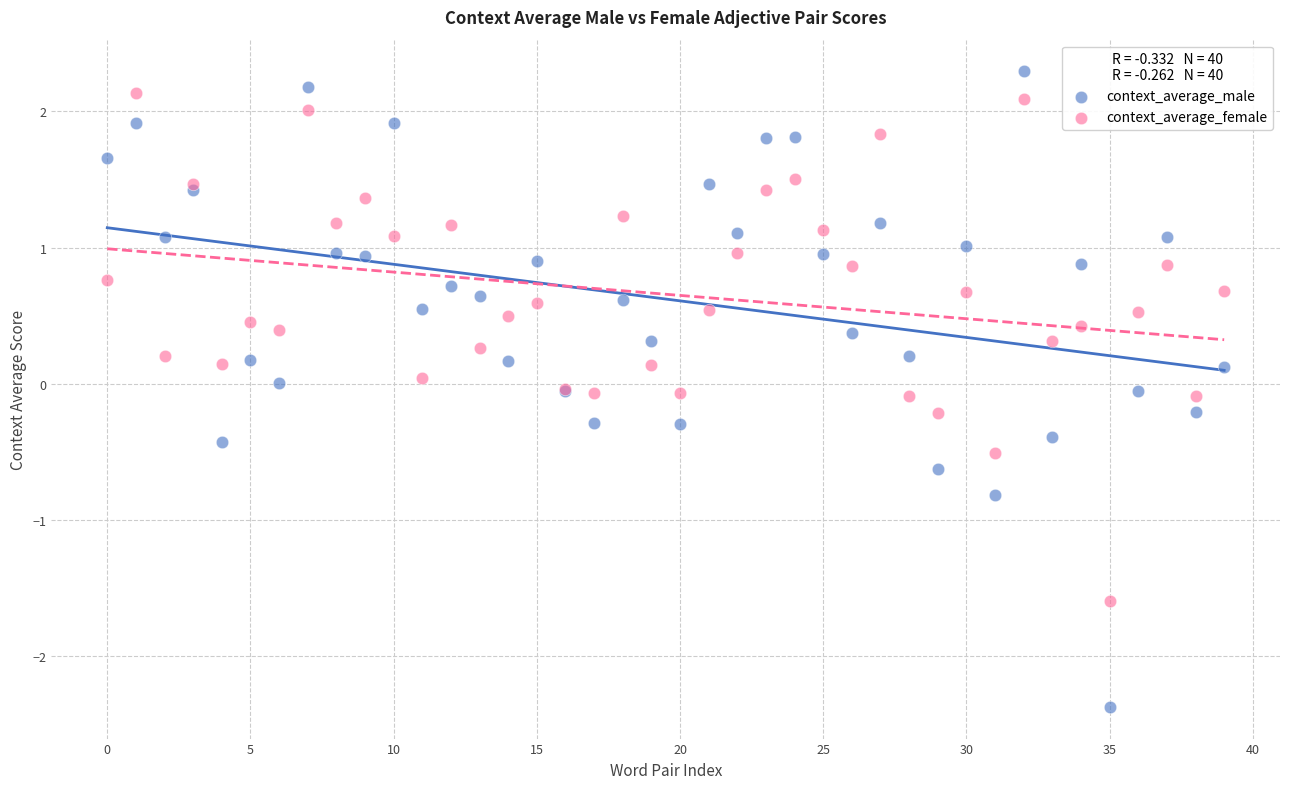

Which series has the largest Y range (max minus min)?

context_average_male